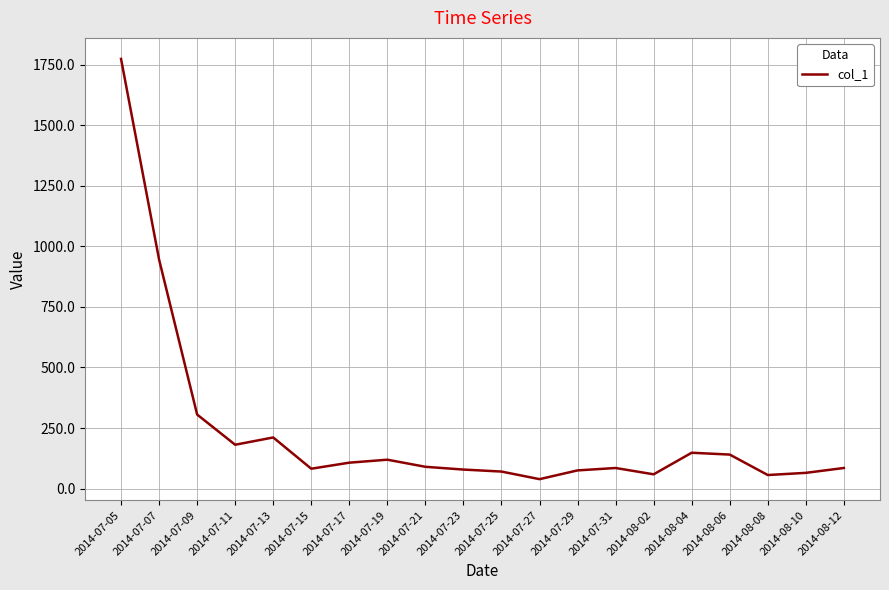

Which category has the highest value across all series?

2014-07-05